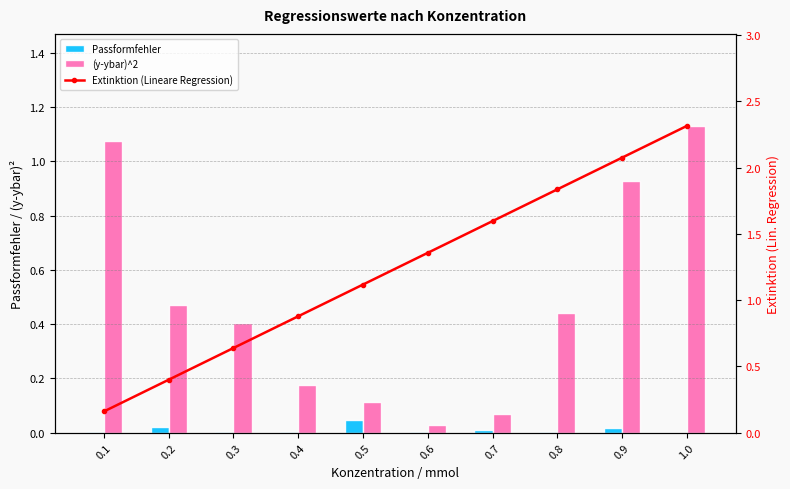

At which label is Passformfehler closest to 0?

1.0